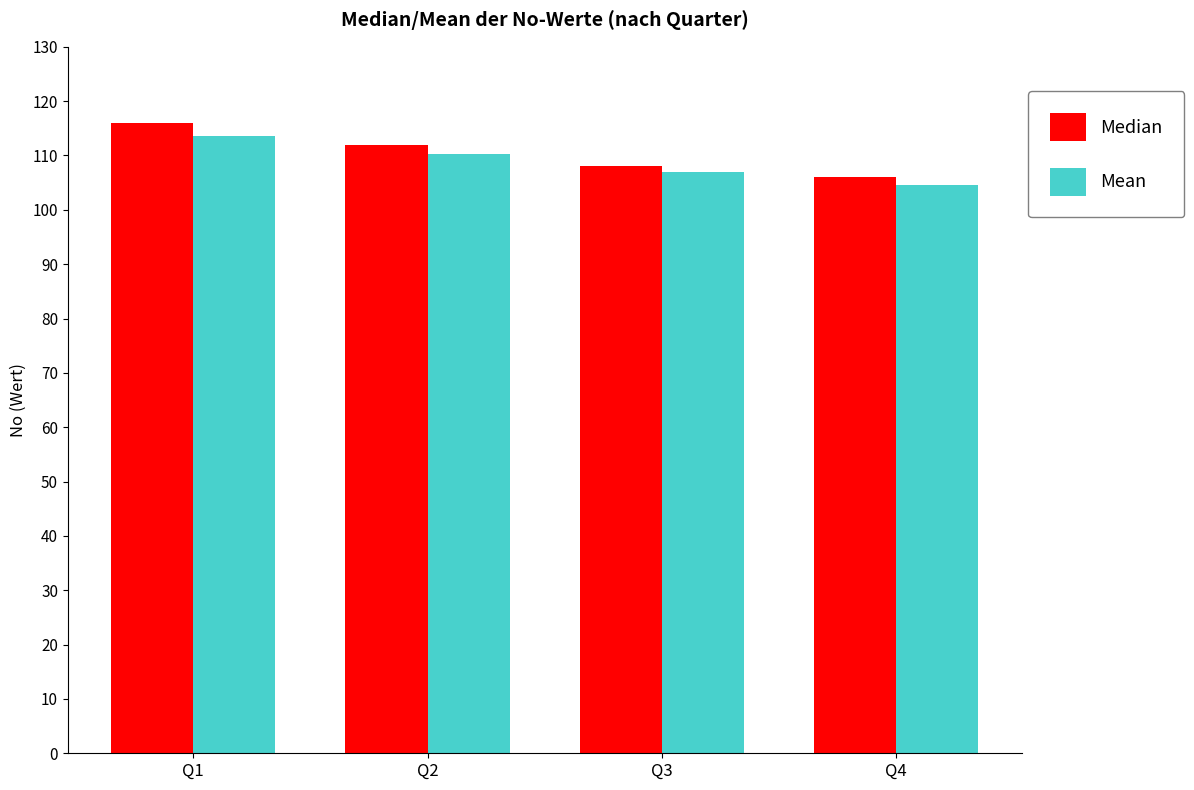

Which category has the lowest value in the Mean series?

Q4